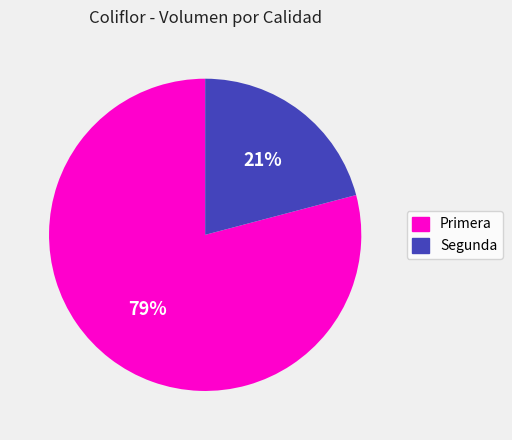

True or false: Primera accounts for 79% of the total.

True